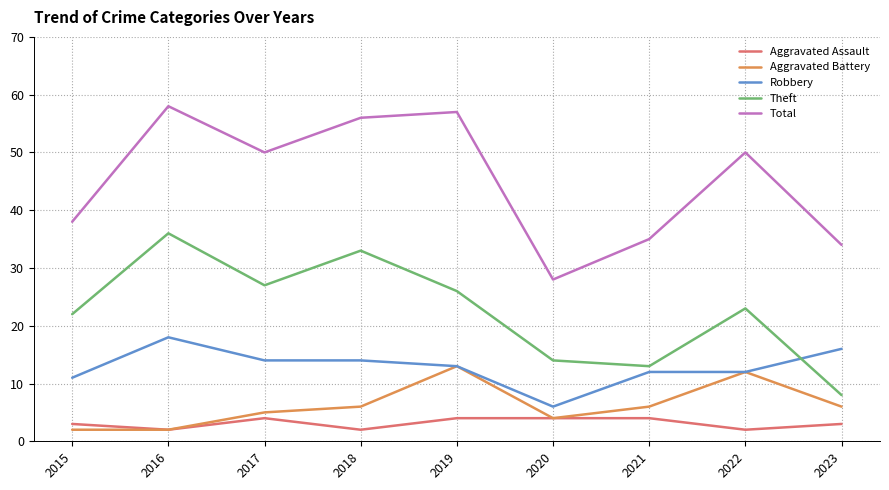

Which series changed the most between 2020 and 2022?

Total